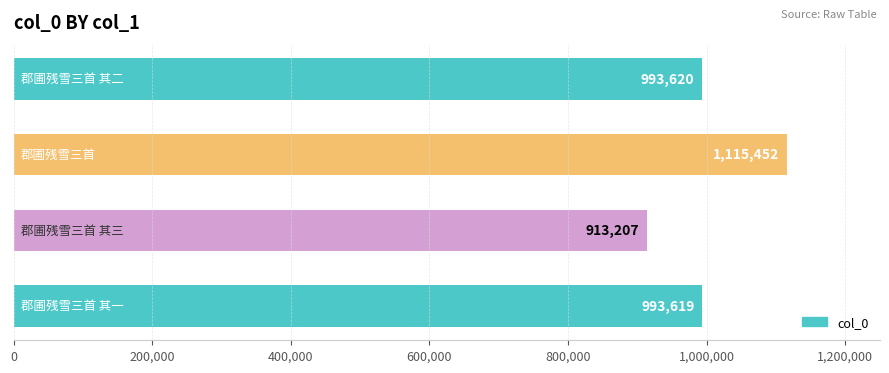

Reading top to bottom, what are all the values shown in this chart?

993620	1115452	913207	993619